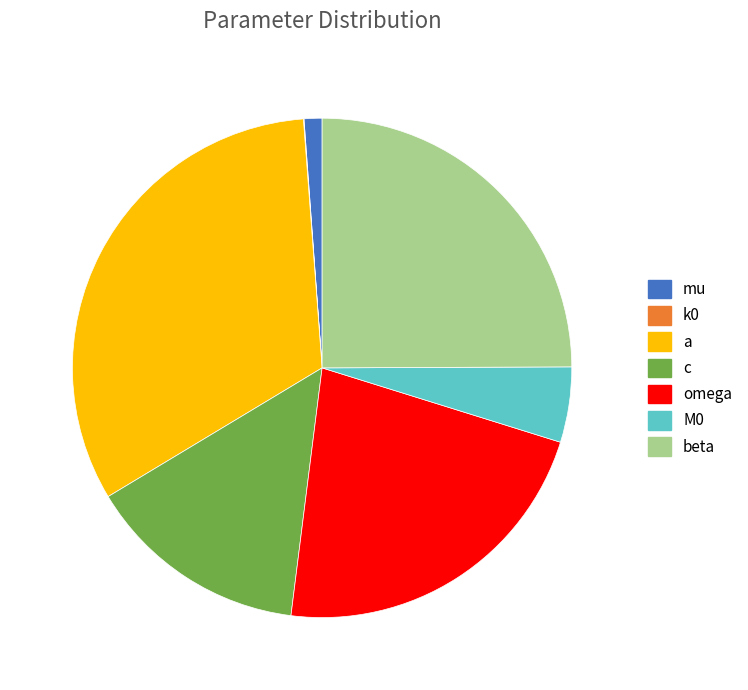

Which slice is the largest?

a